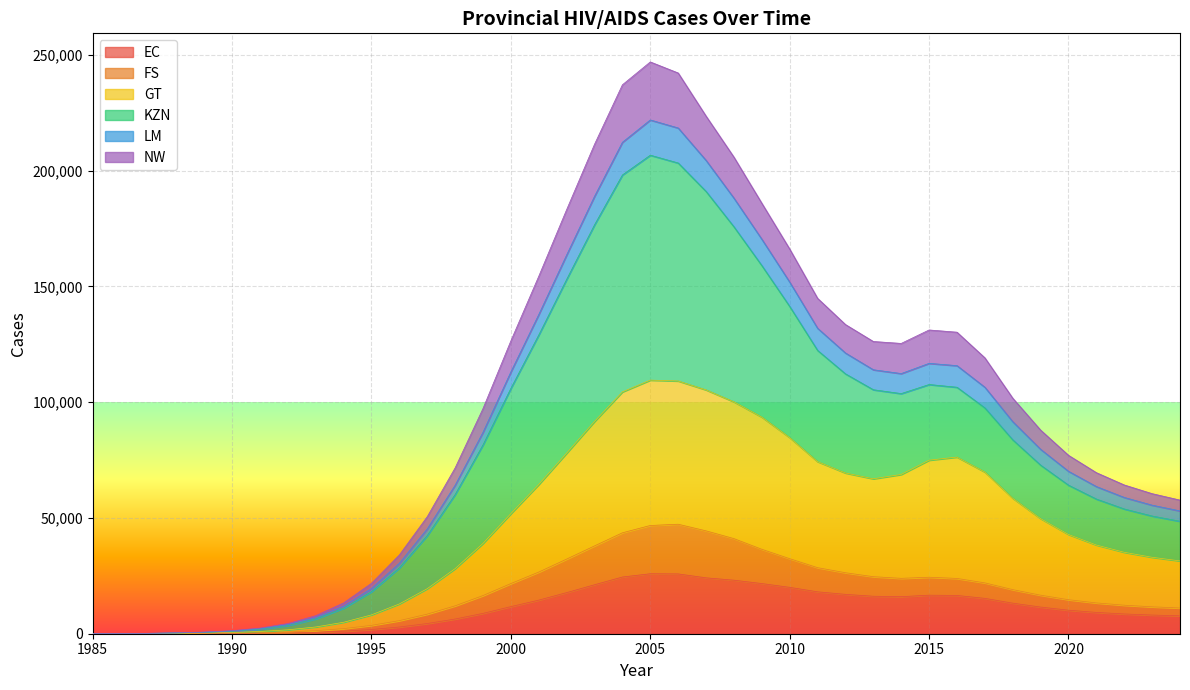

The value of EC at 2005 is 34944. True or false?

False